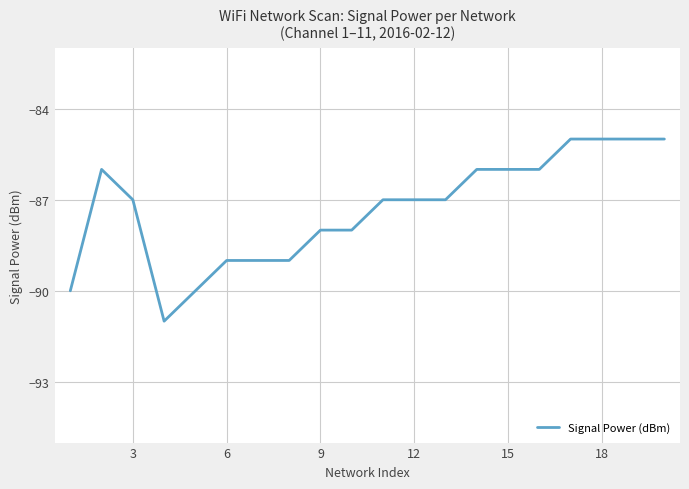

What is the maximum value shown in the chart?

-85